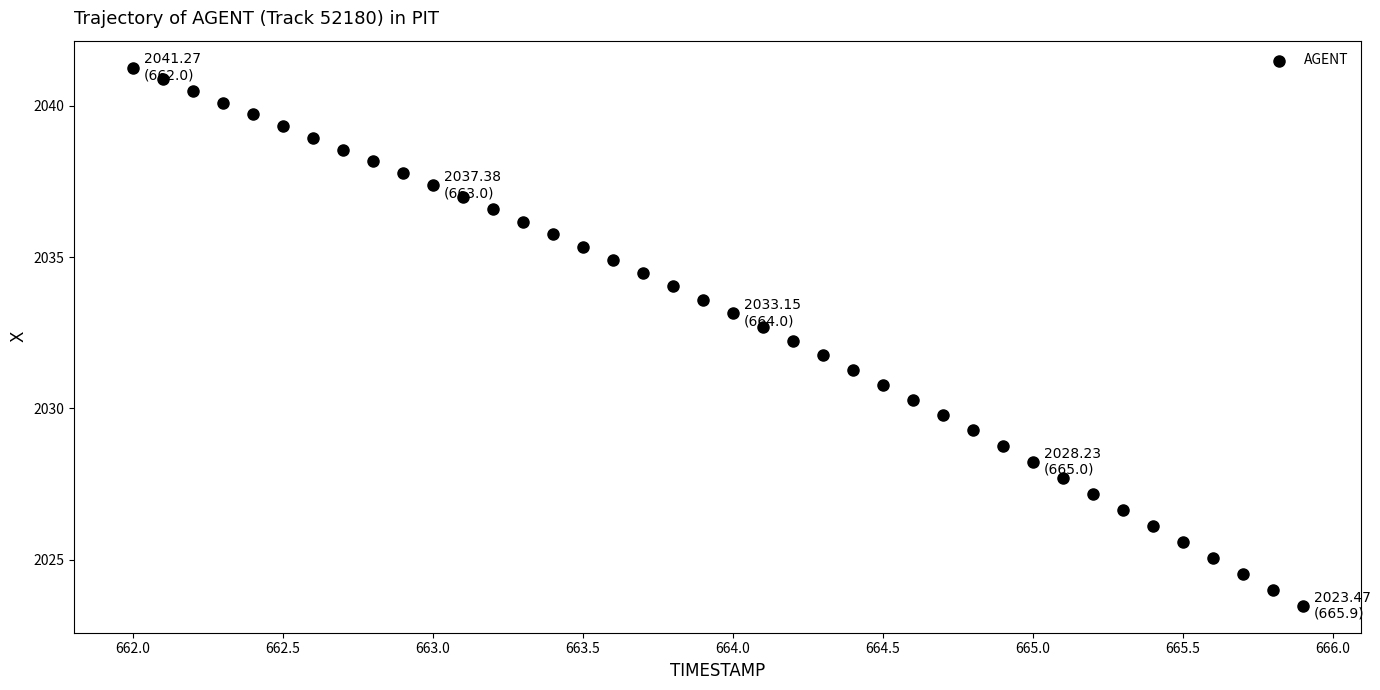

What is the range of Y values (max minus min)?

17.8